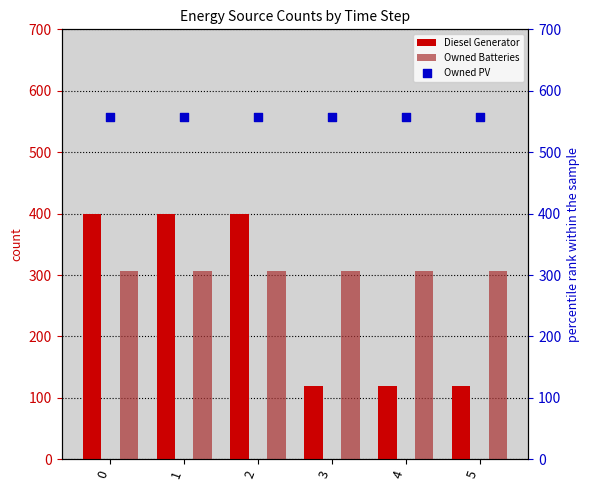

Which series reaches the maximum Y coordinate?

Owned PV